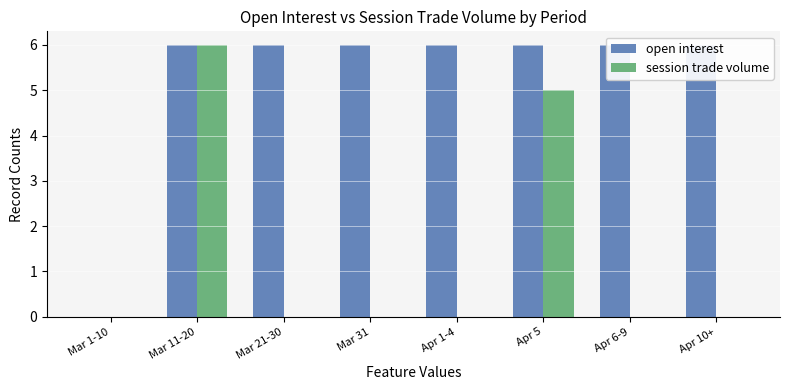

At Apr 1-4, list the series in order from largest to smallest.

open interest, session trade volume